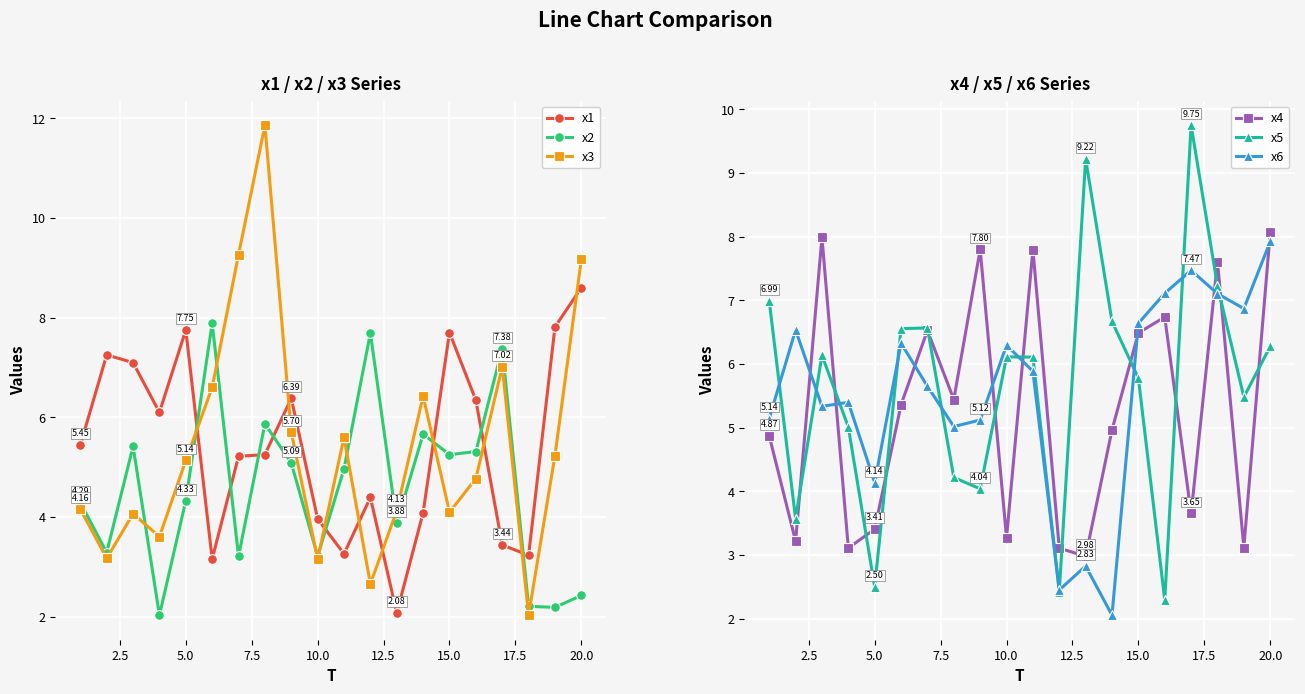

In x4, how many points are lower than both neighbors (excluding endpoints)?

7